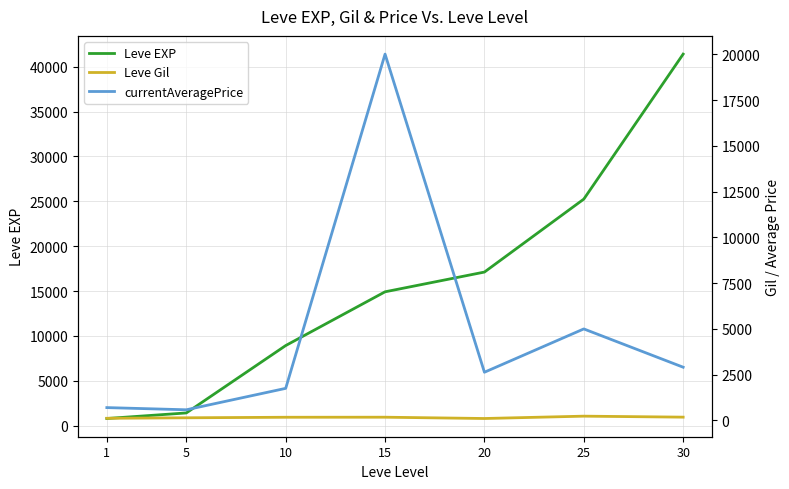

What is the difference between the currentAveragePrice values at 25 and 1?

4300.6